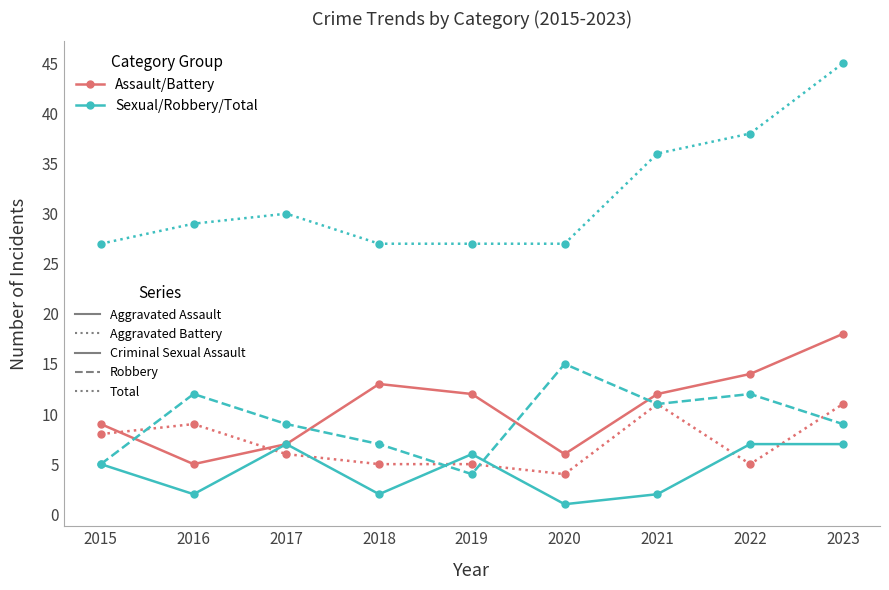

What is the maximum value shown in the chart?

45